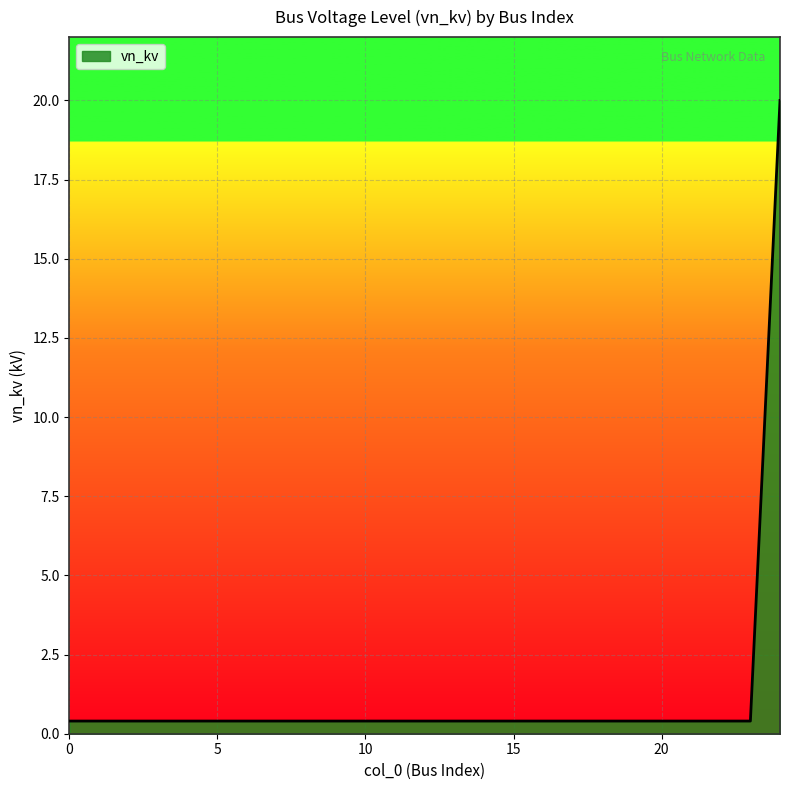

What is the maximum value shown in the chart?

20.0